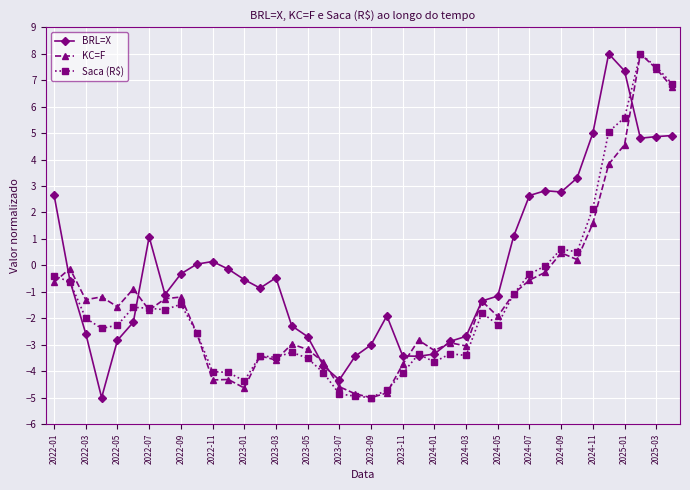

What is the maximum value shown in the chart?

8.0